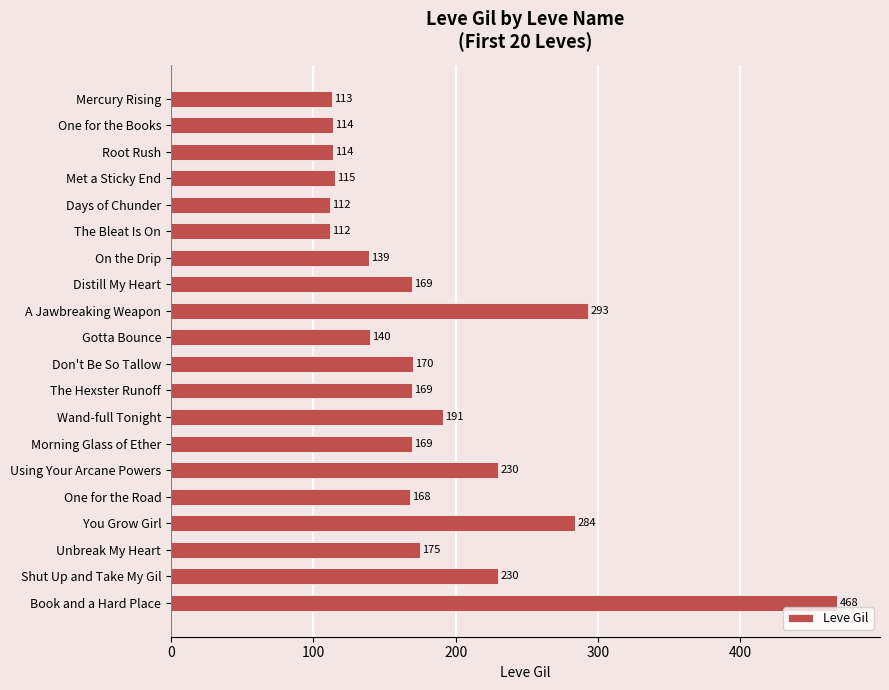

What is the maximum value shown in the chart?

468